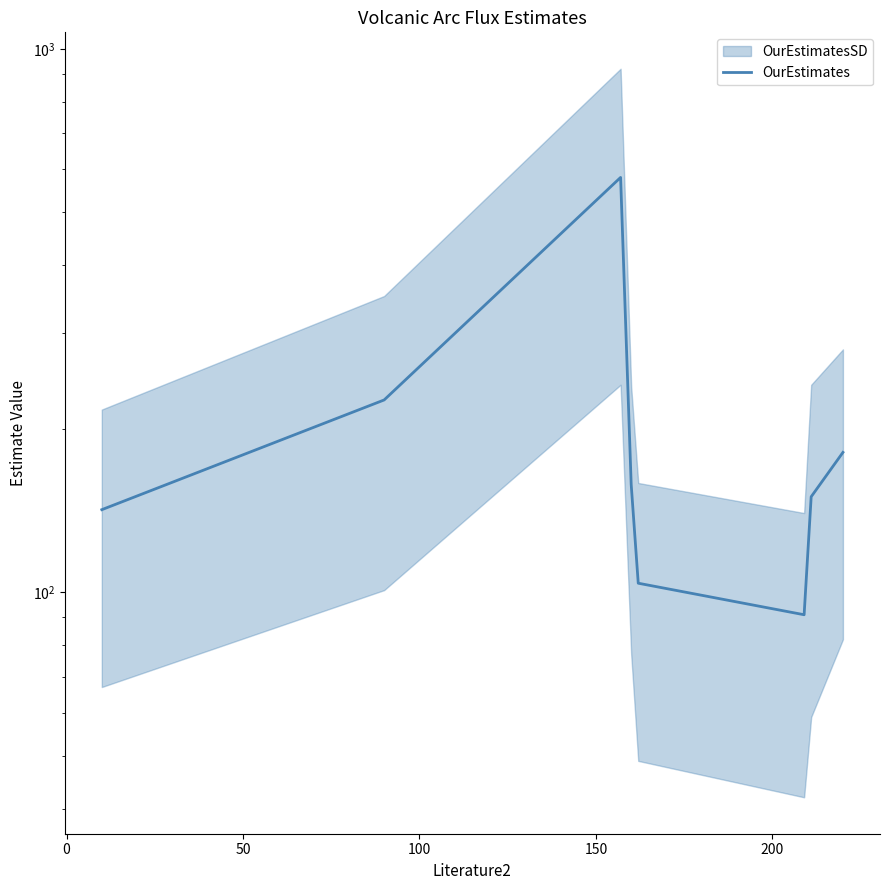

What is the difference between the maximum and minimum values?

489